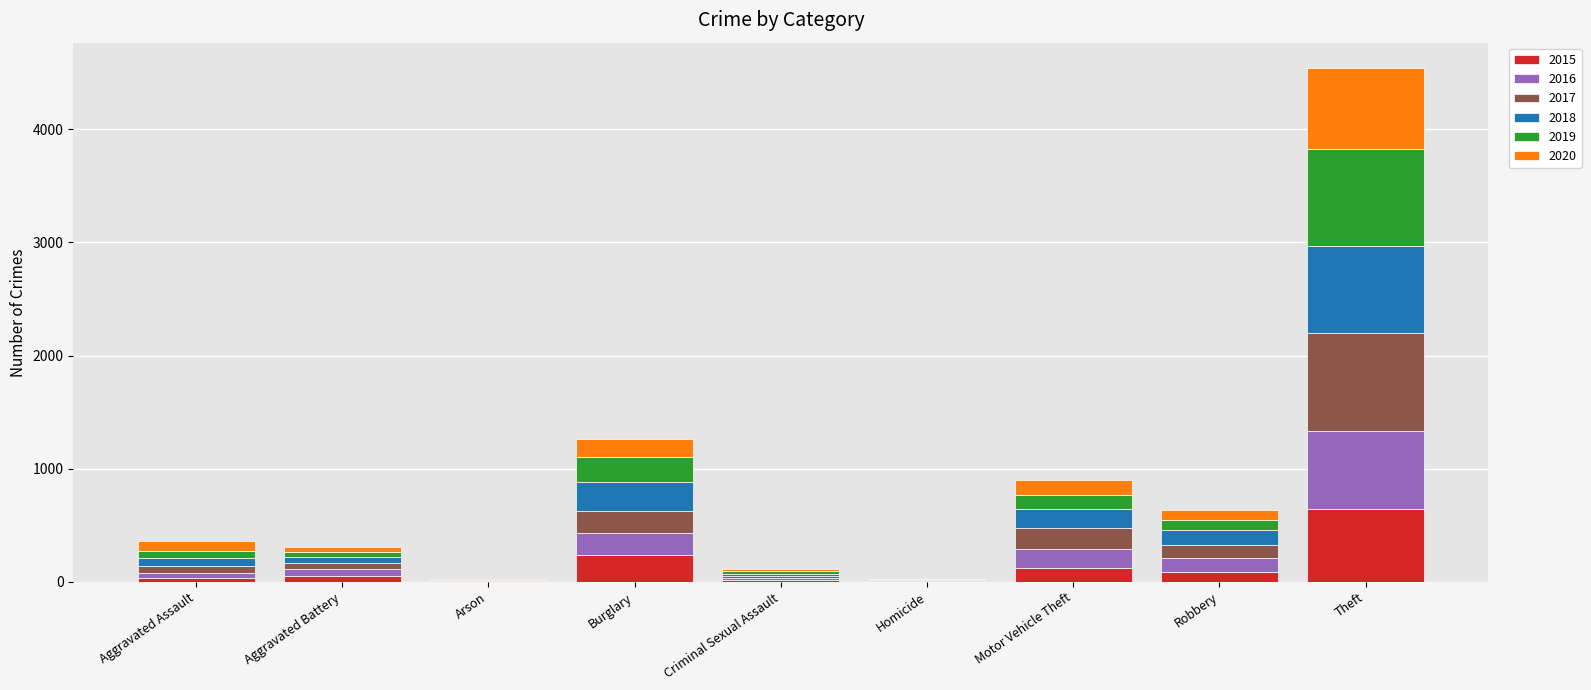

At which category is the sum across all series the highest?

Theft